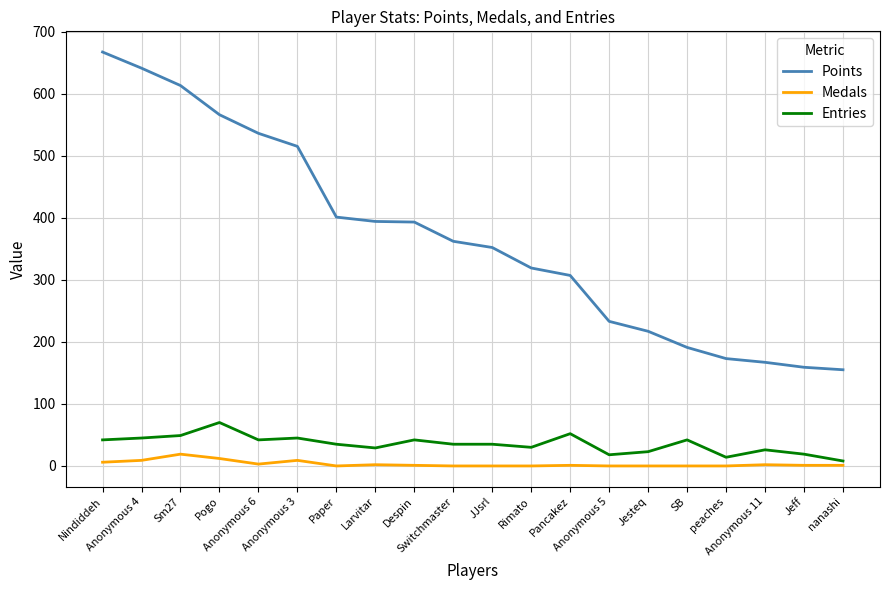

At which label does Entries first exceed 35?

Nindiddeh